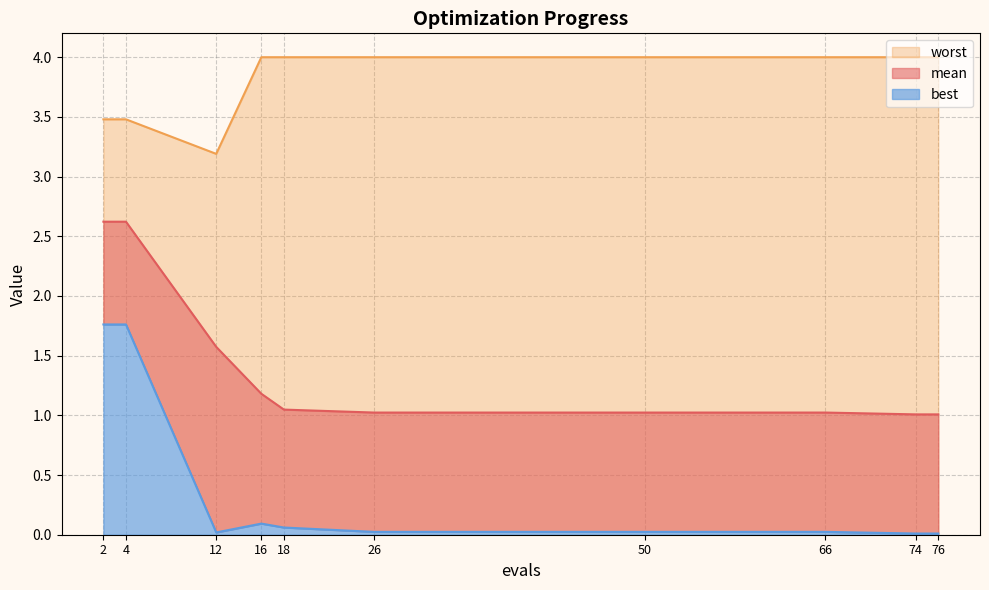

What is the difference between the worst values at 74 and 4?

0.5